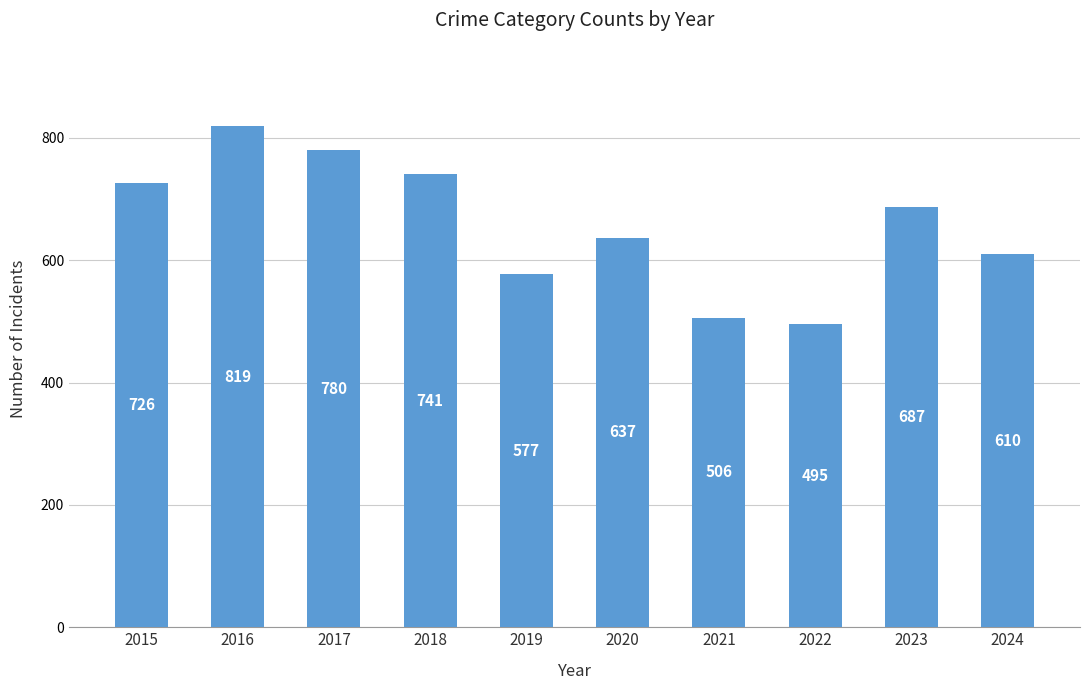

What is the greatest value displayed?

819